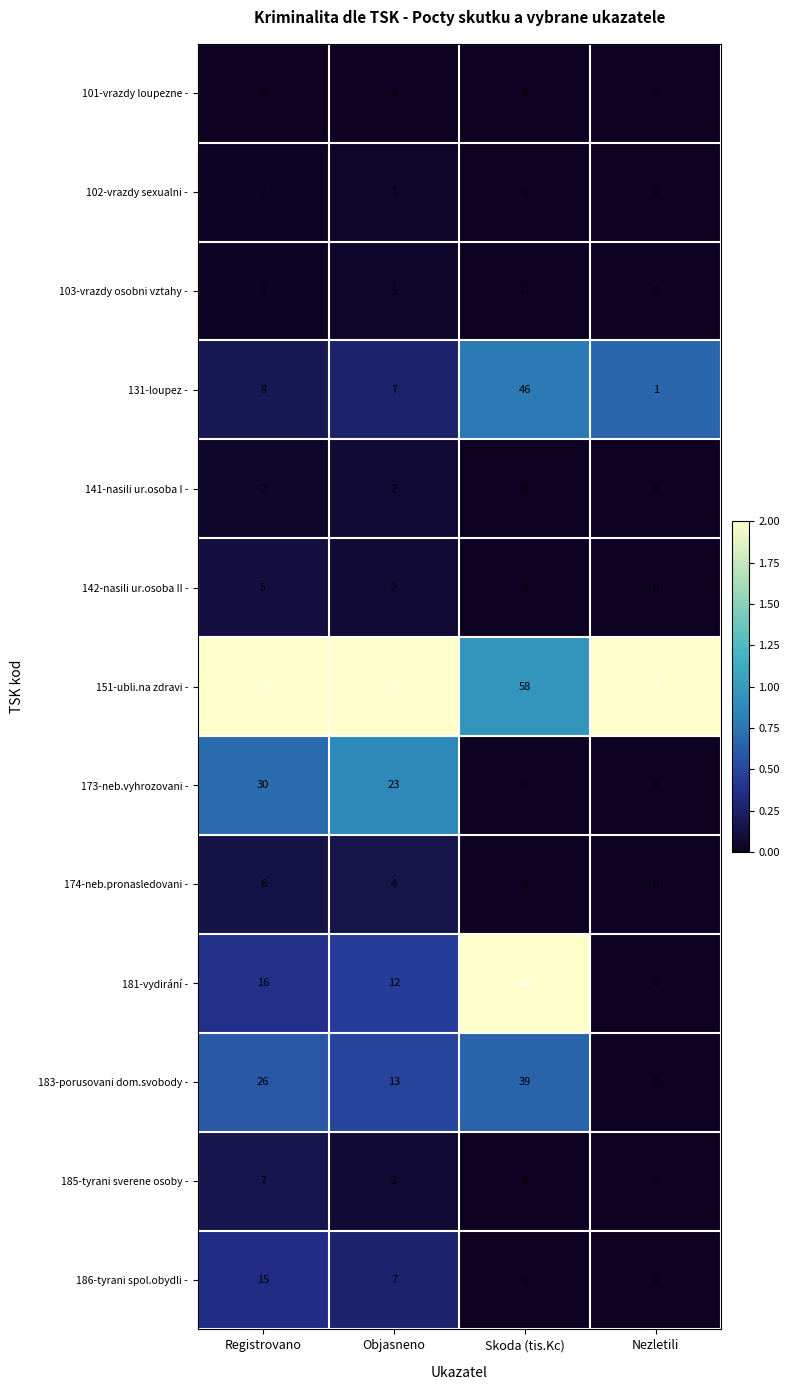

At which label is 181-vydirání - closest to 60?

Registrovano